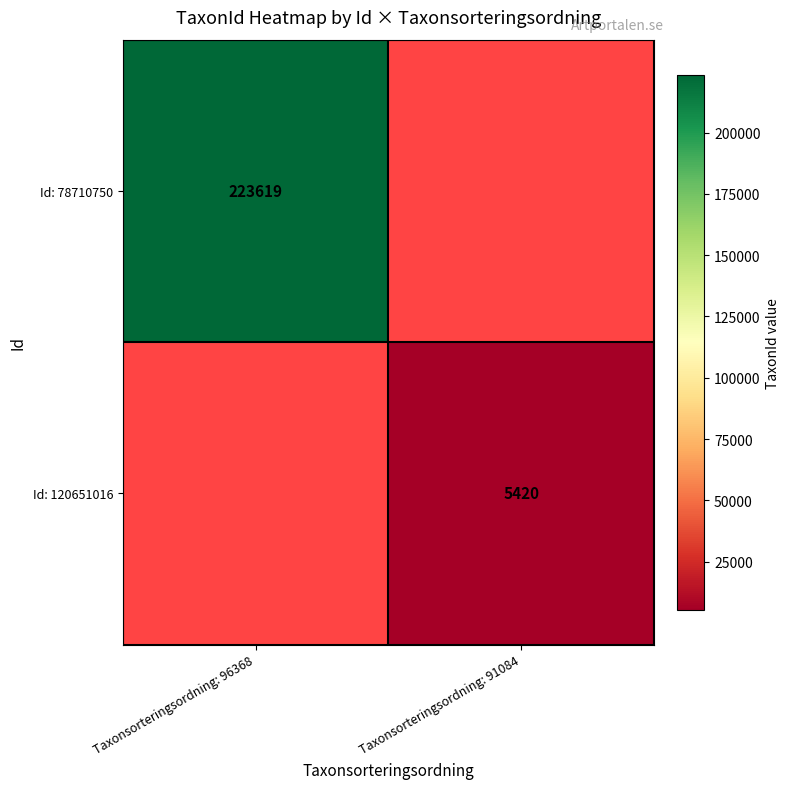

The value of Id: 120651016 at Taxonsorteringsordning: 91084 is 3517. True or false?

False